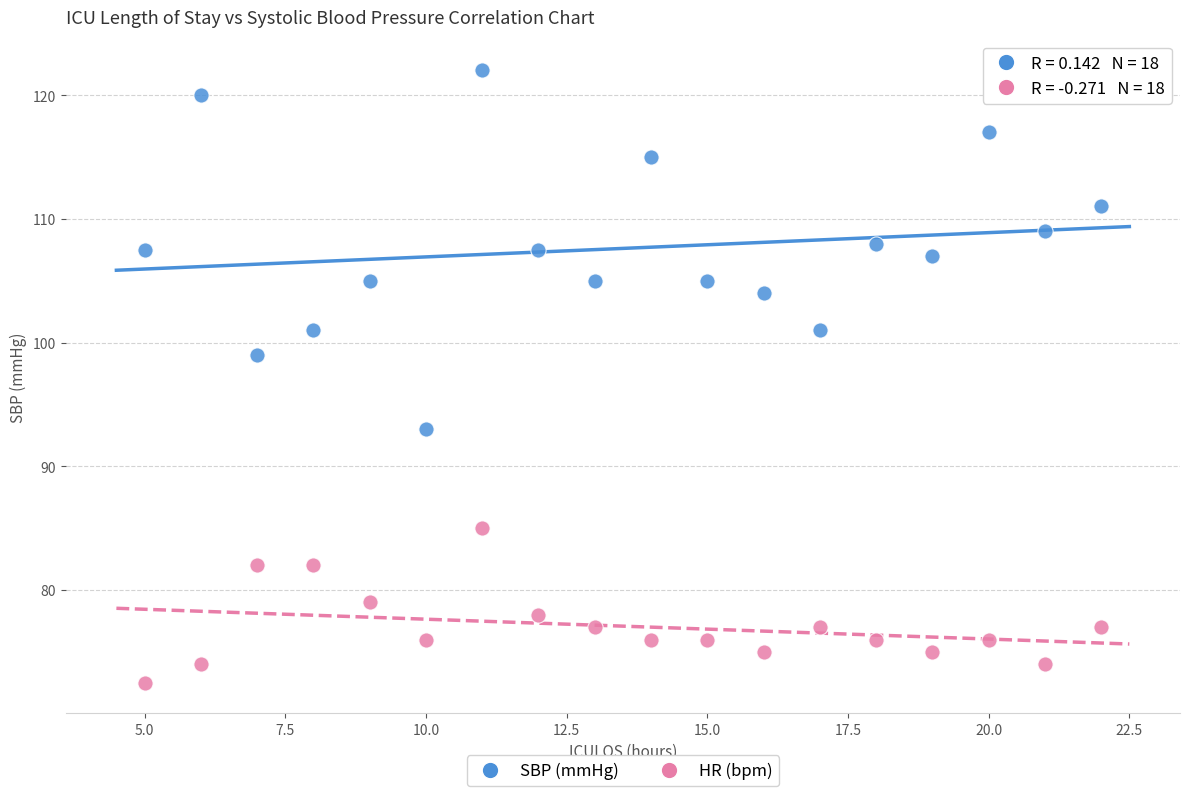

What are all the series names shown in the legend?

SBP (mmHg), HR (bpm)